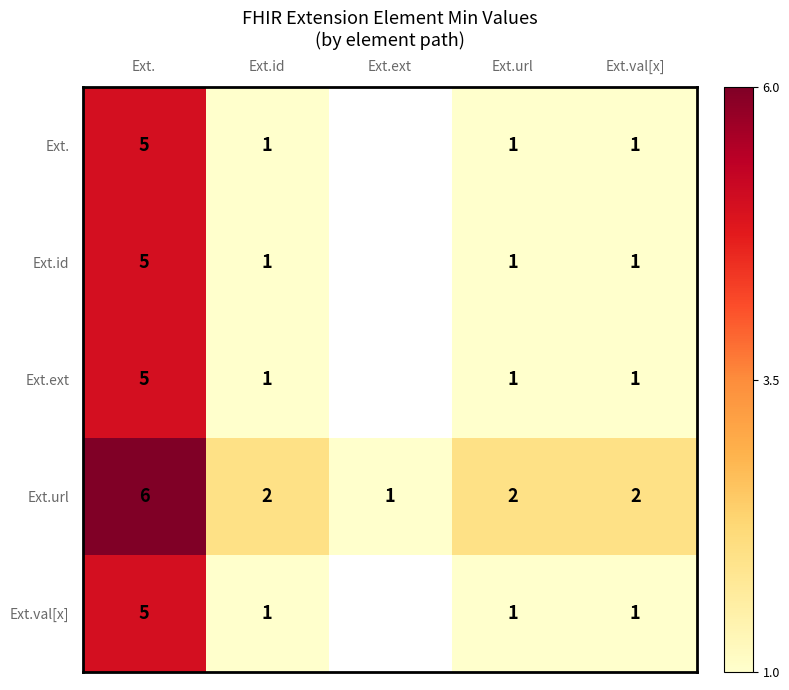

At which label does Ext.url reach its peak?

Ext.